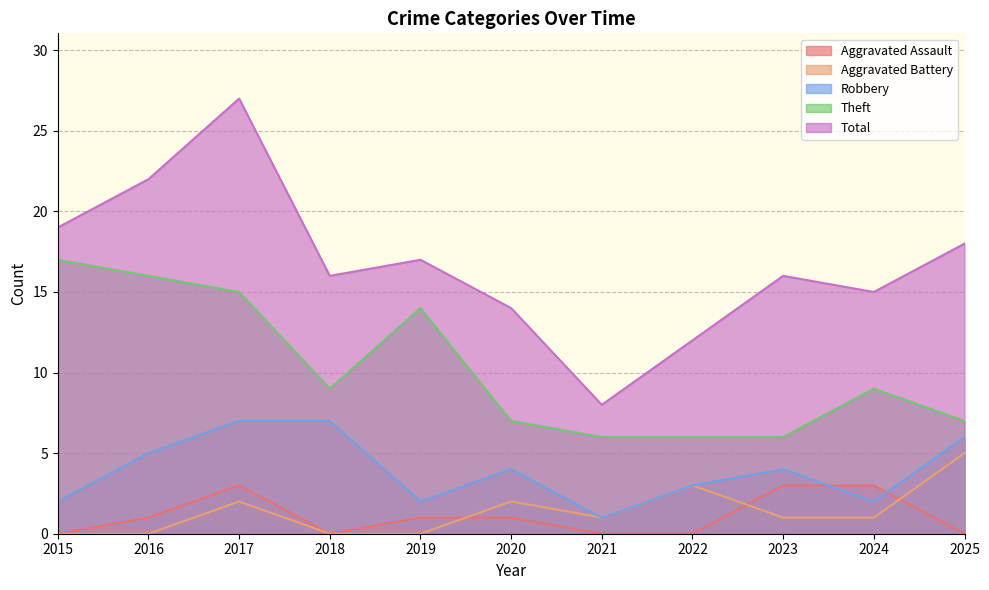

Which series has the largest total across all categories?

Total